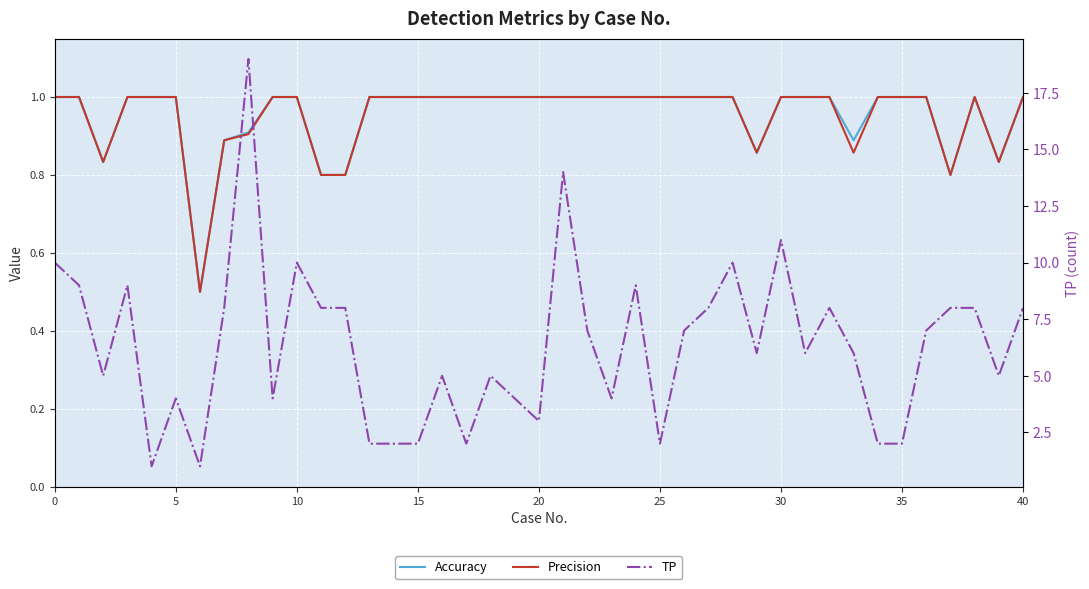

Count the number of categories in the chart.

40